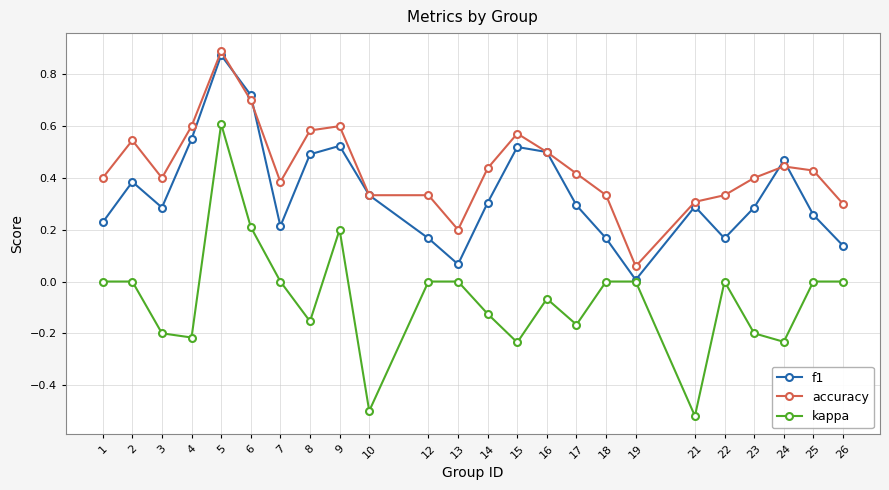

Is it true that f1 equals 0.5 at 24?

True